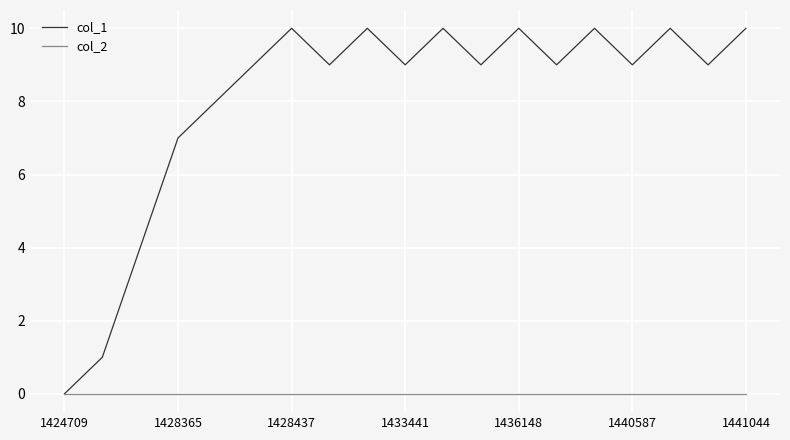

Which series has the largest range (max minus min)?

col_1